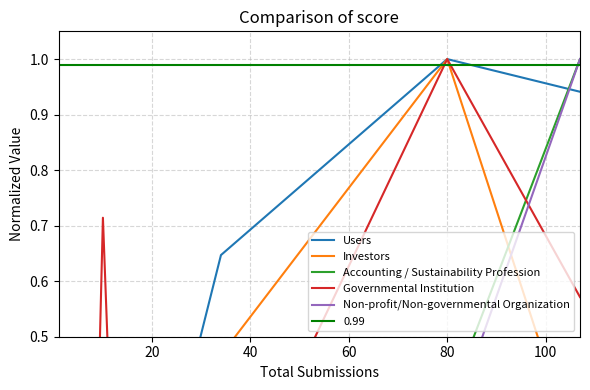

How many data points does each series have?

17